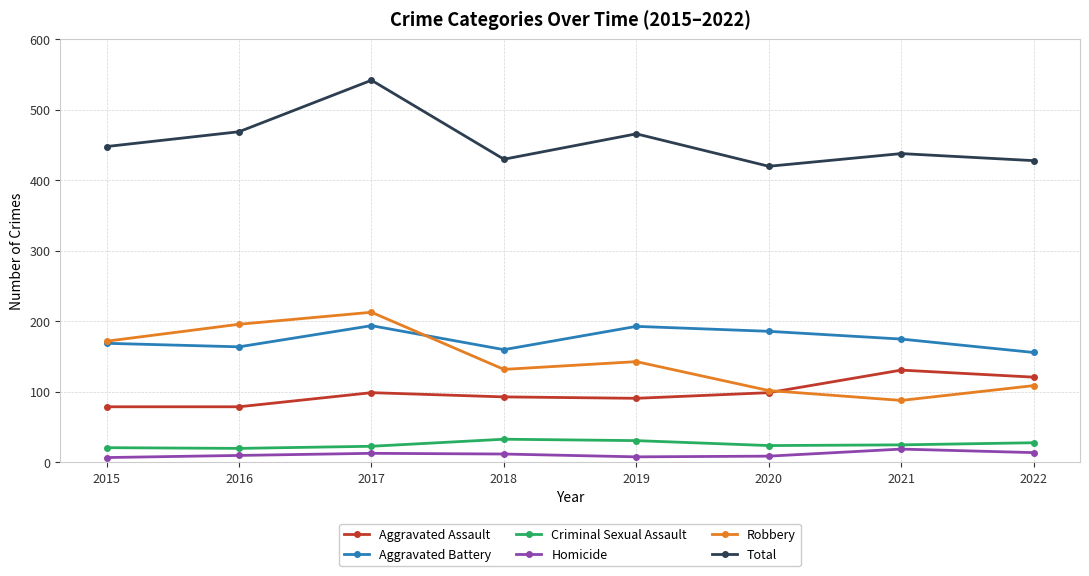

Is it true that Robbery equals 172 at 2015?

True